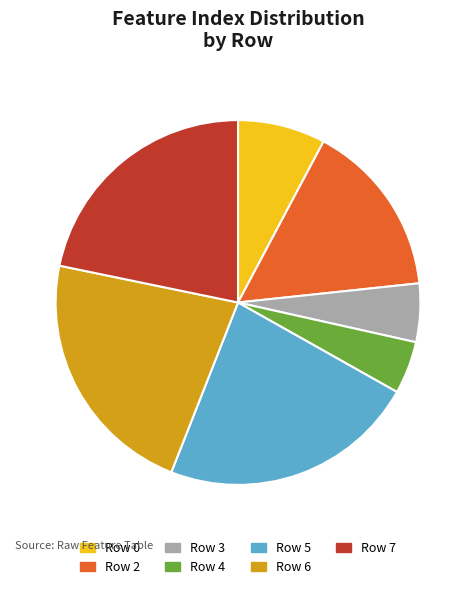

Combined, do Row 5 and Row 0 account for over 50%?

No